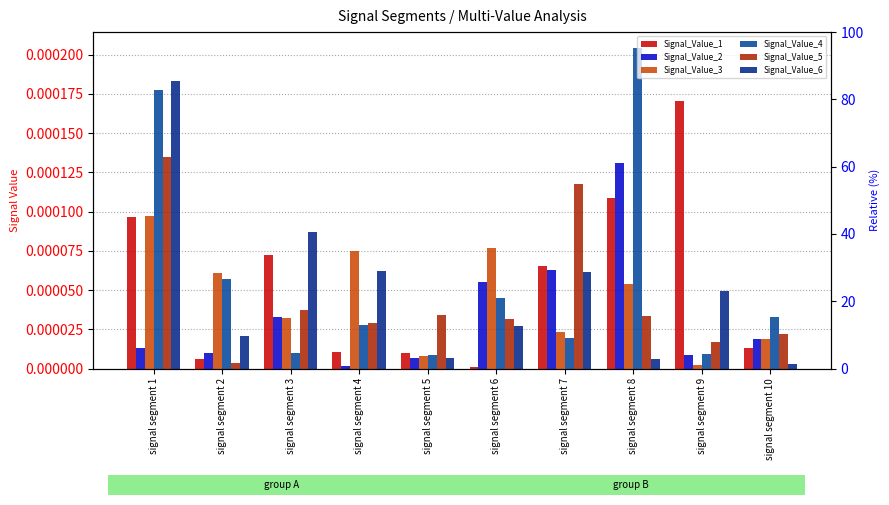

True or false: Signal_Value_5 has a value of 0.0 at signal segment 1.

False